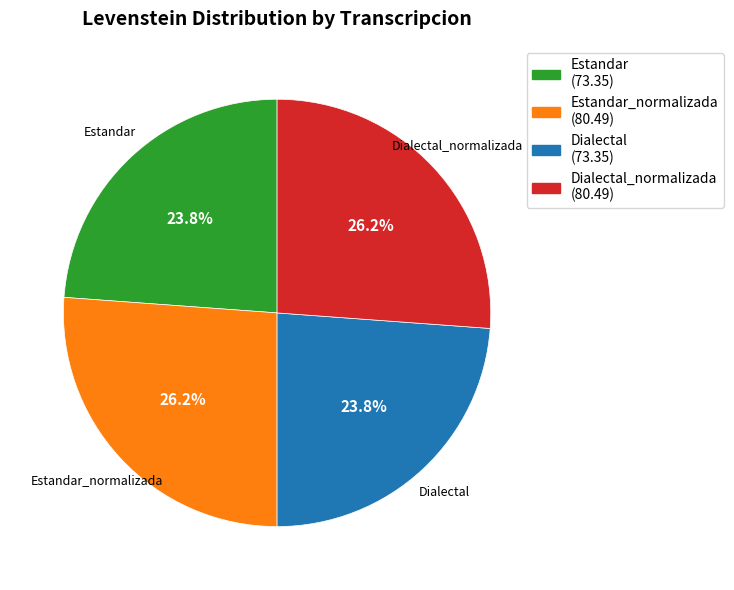

Is there any slice that represents more than half of the pie?

No